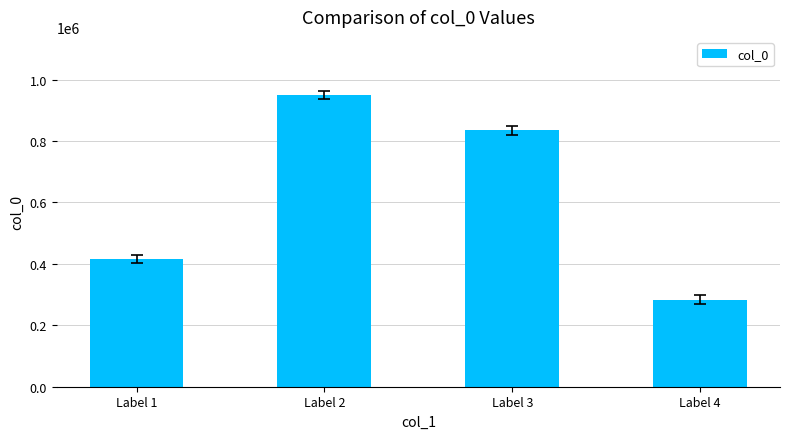

True or false: the data shows 834600 at Label 3.

True